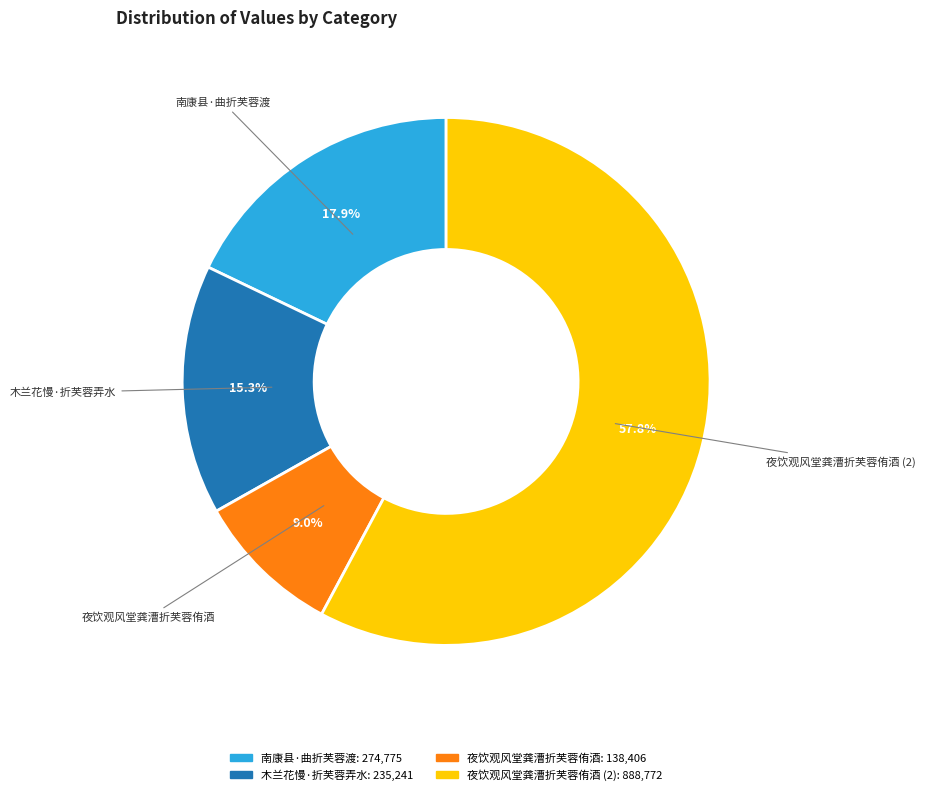

Count the number of slices in the pie.

4